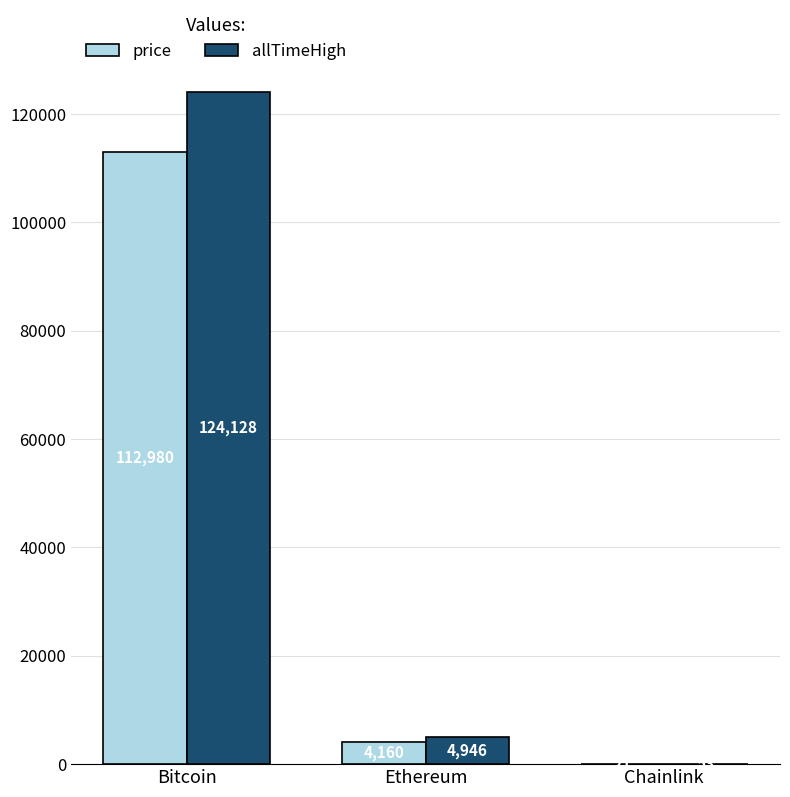

Is it true that price equals 112980.0 at Bitcoin?

True